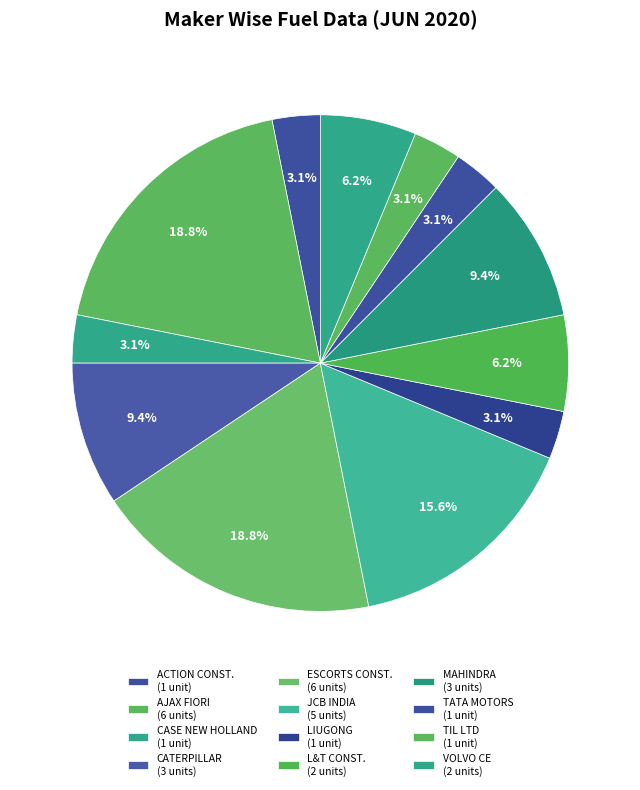

How many segments does this pie chart have?

12